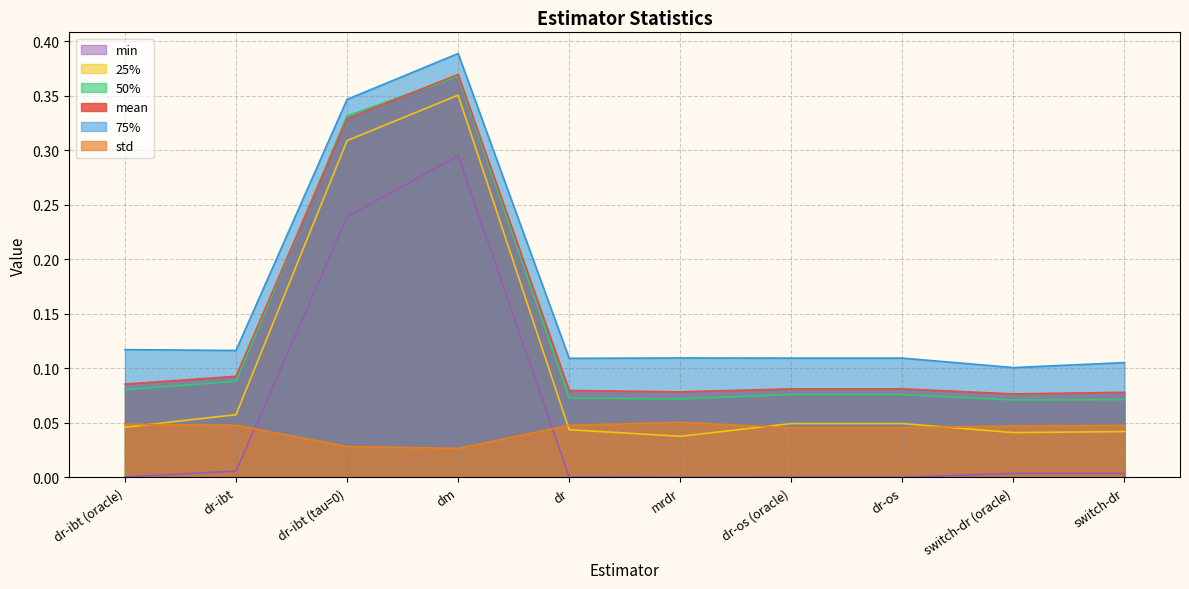

At how many categories does at least one series exceed 0?

10